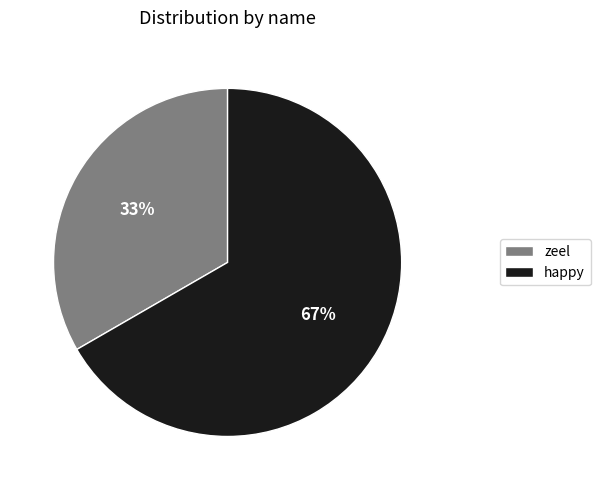

To the nearest percent, what is the average slice percentage?

50%